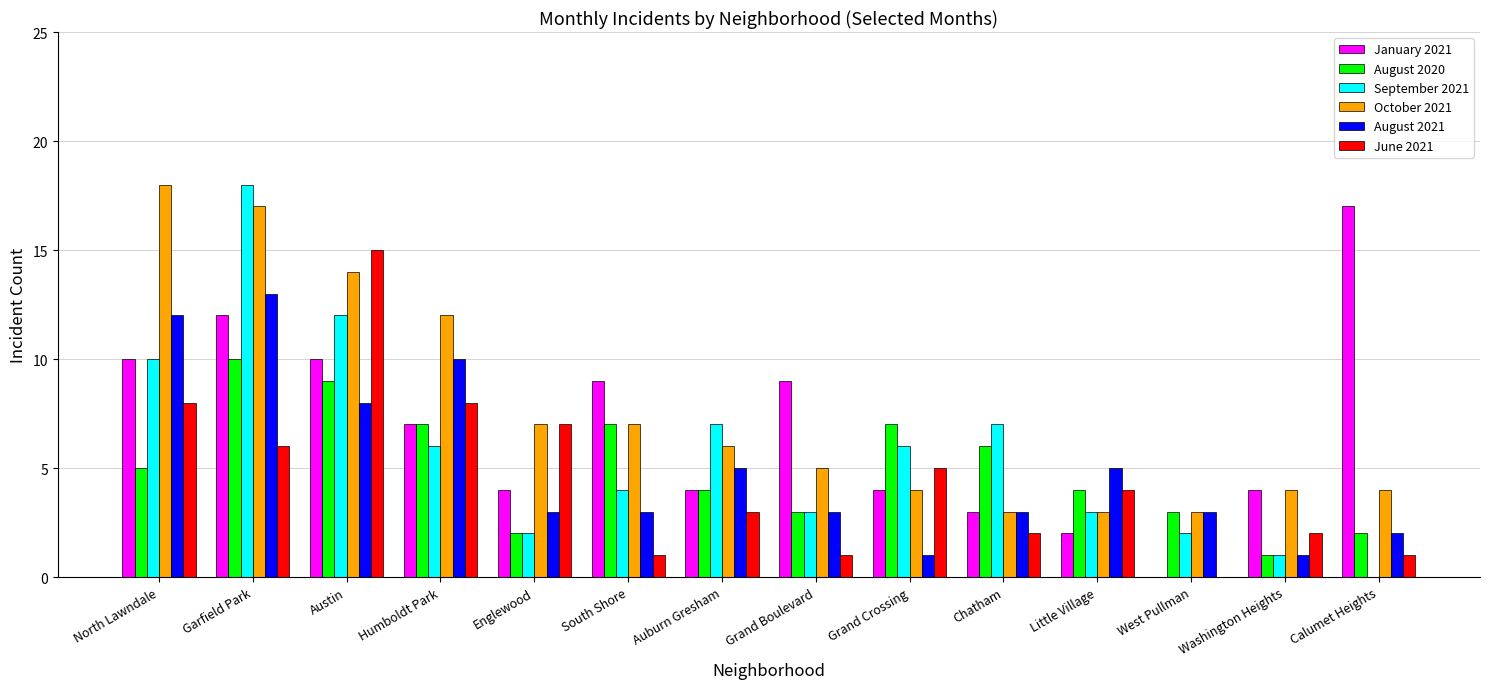

Which series changed the most between Grand Boulevard and Little Village?

January 2021